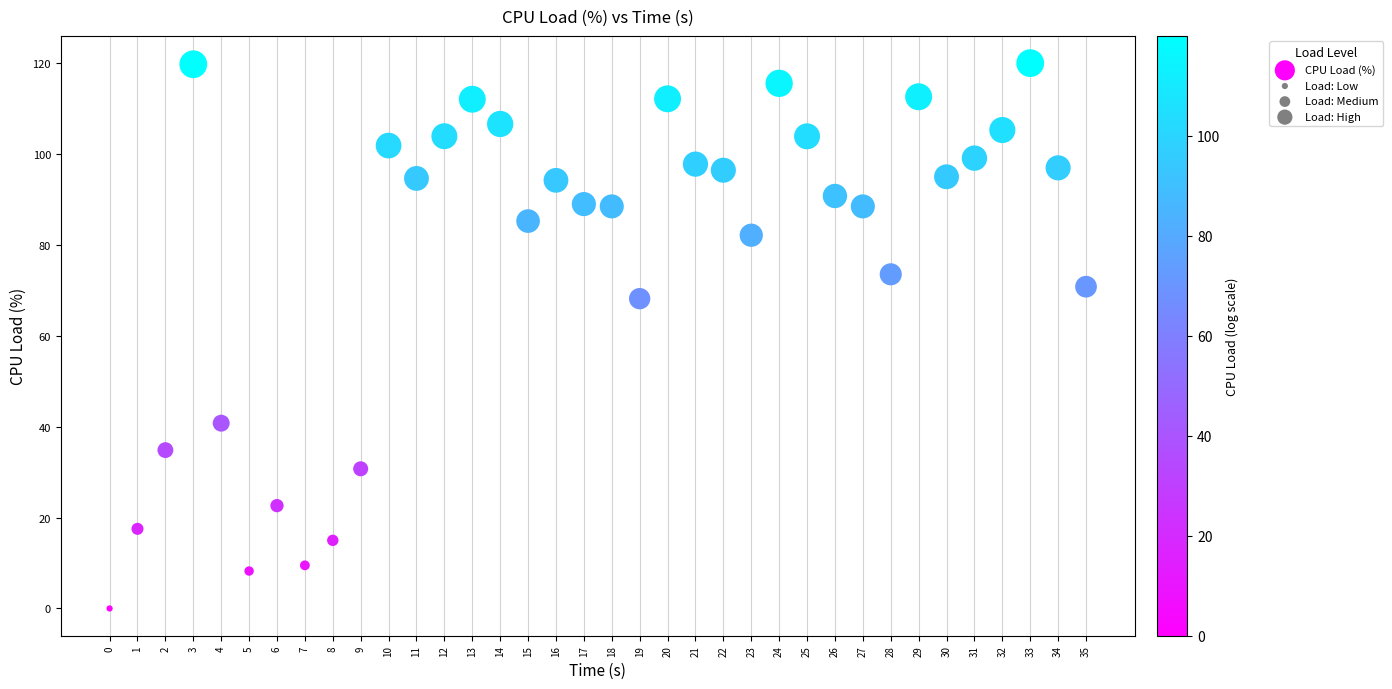

What Y value in the scatter plot is closest to 59?

68.1